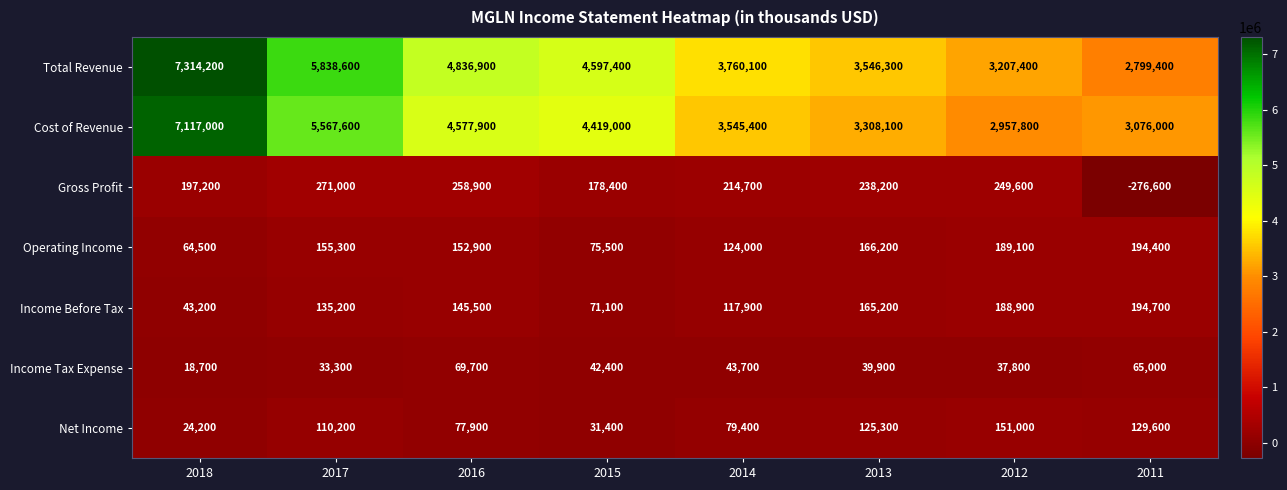

Between 2016 and 2012, which series saw the biggest shift?

Total Revenue